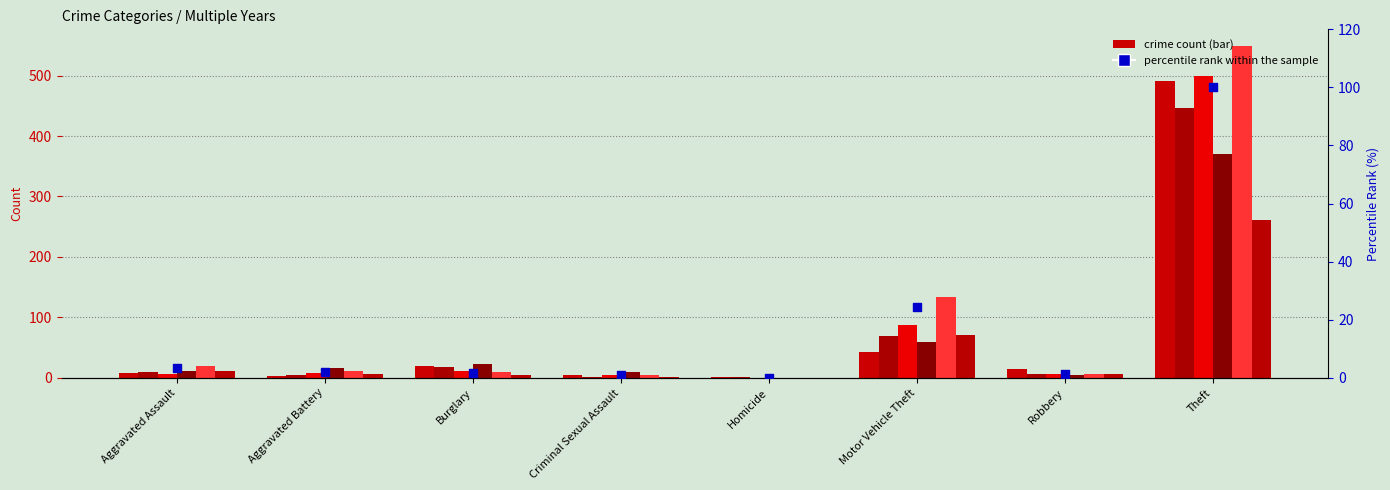

Approximately how many times larger is the value at Aggravated Battery compared to Robbery?

1.6